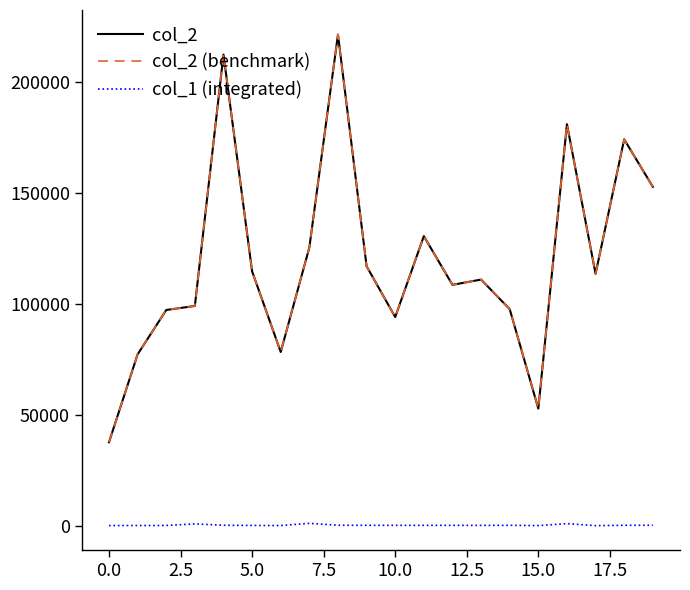

What is the difference between the second highest and second lowest values in the col_1 (integrated) series?

893